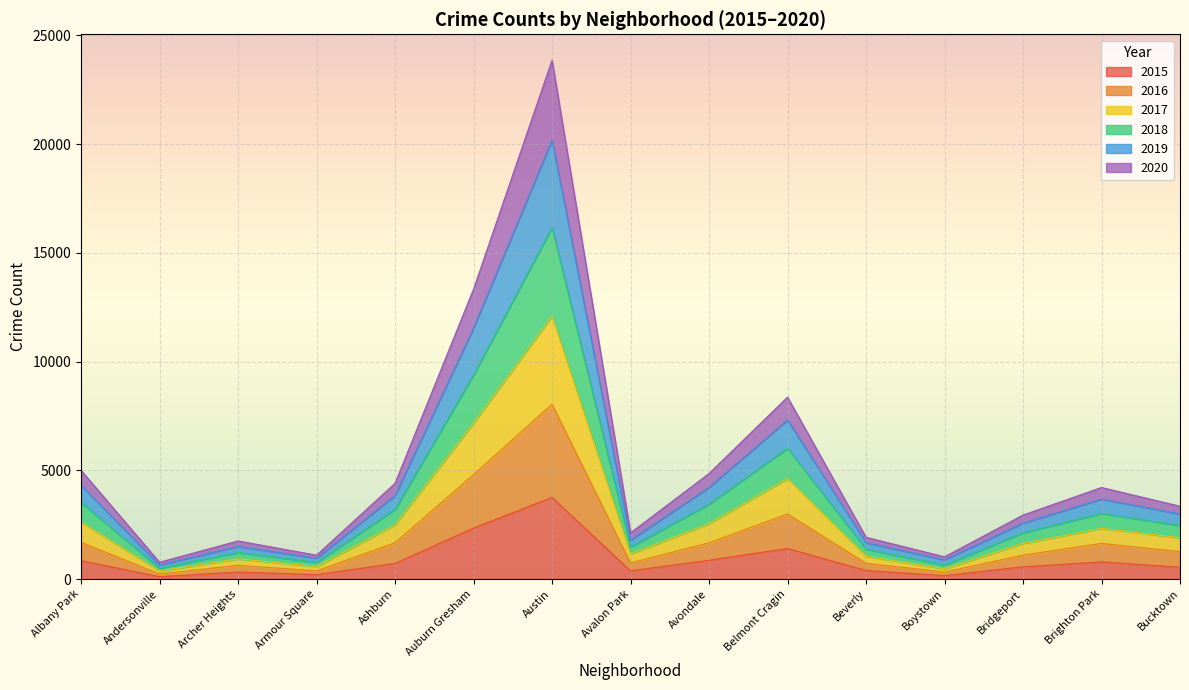

What is the difference between the highest and lowest values at Auburn Gresham?

10981